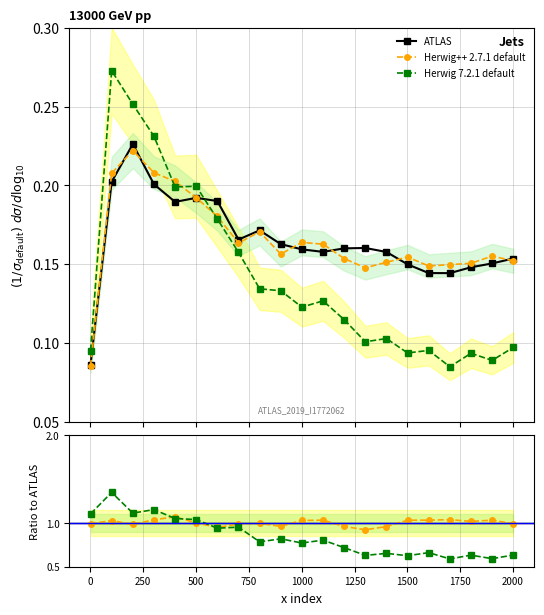

True or false: Herwig++ 2.7.1 default has more than 0 points higher than both neighbors.

True